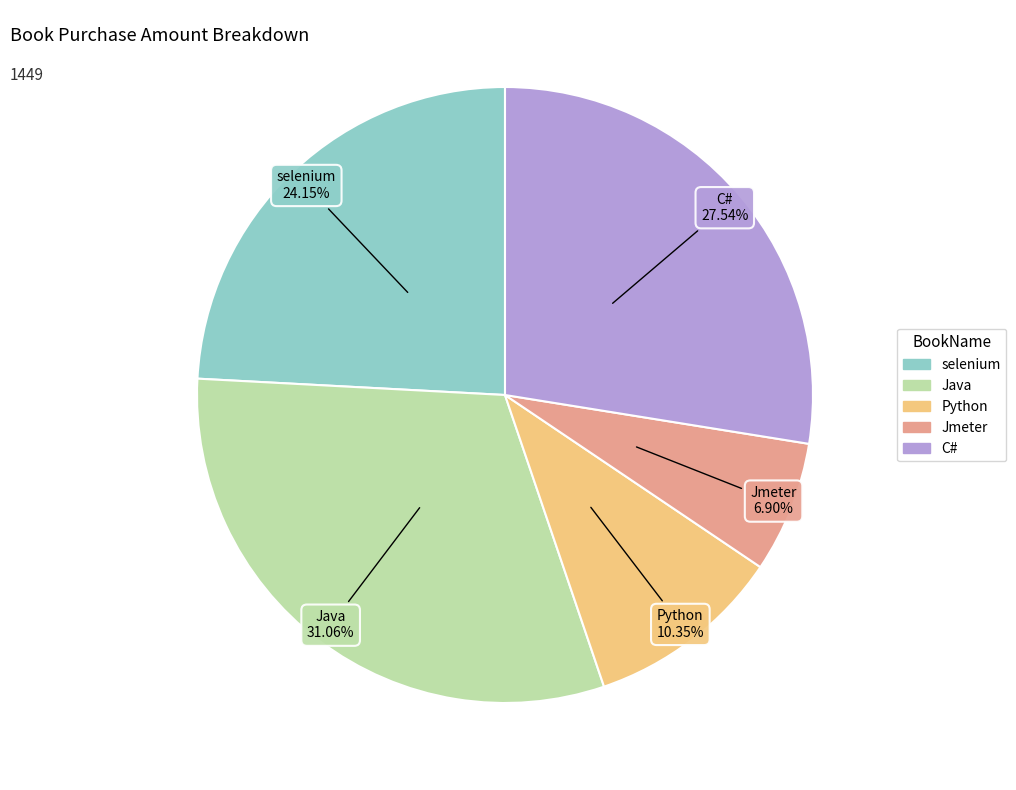

To the nearest percent, what is the difference between the selenium and Java slice percentages?

7%